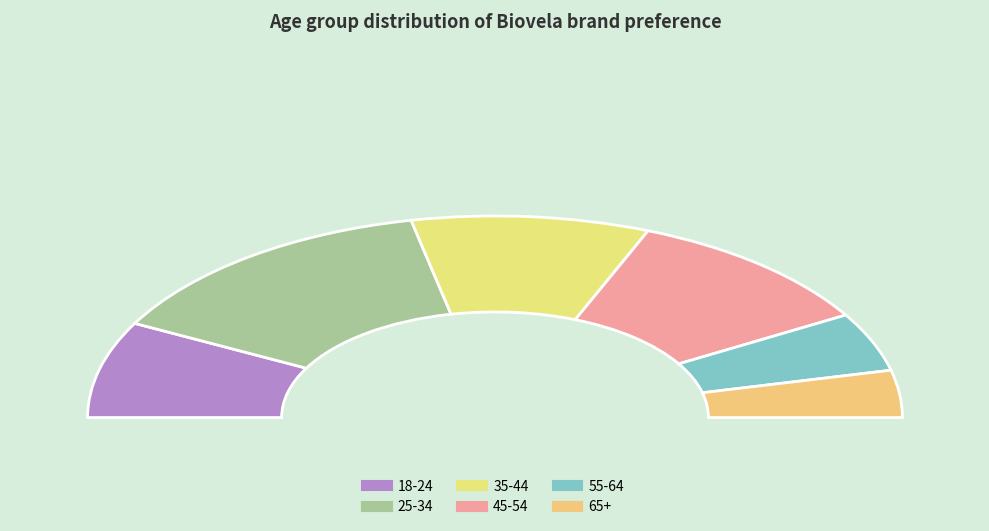

To the nearest percent, what is the average slice percentage?

17%